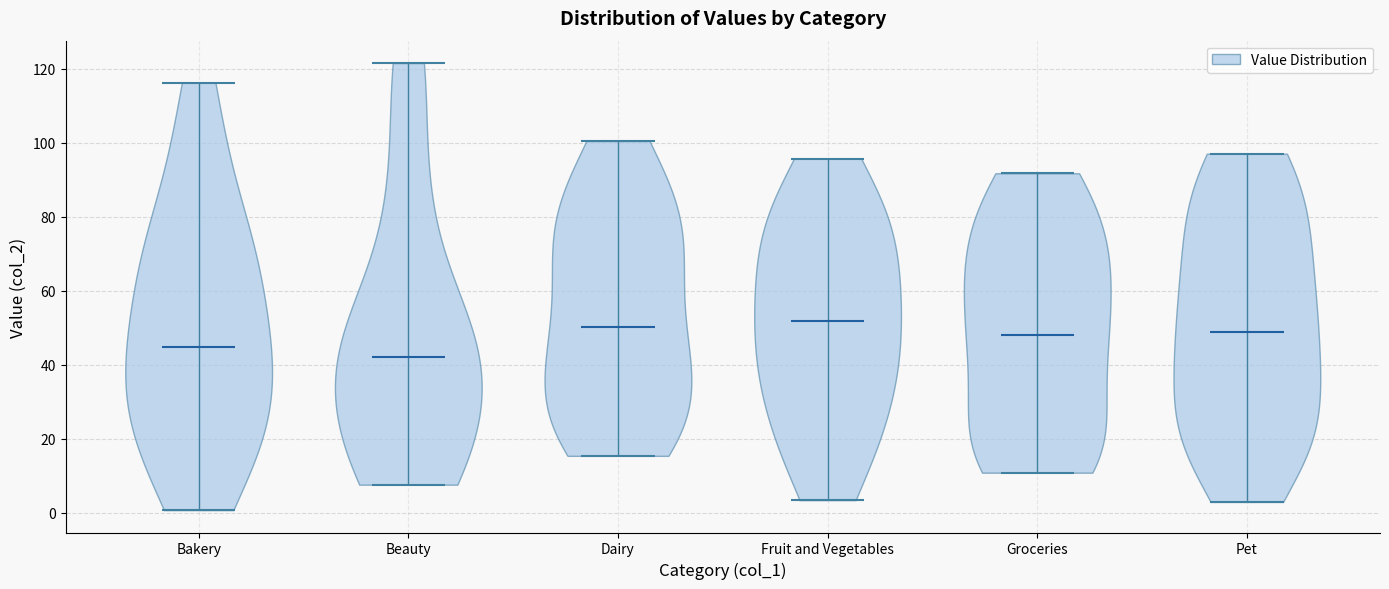

What is the highest point the violin for Pet reaches on the y-axis? The values are not printed on the chart, so give them approximately, as read against the axis.

98